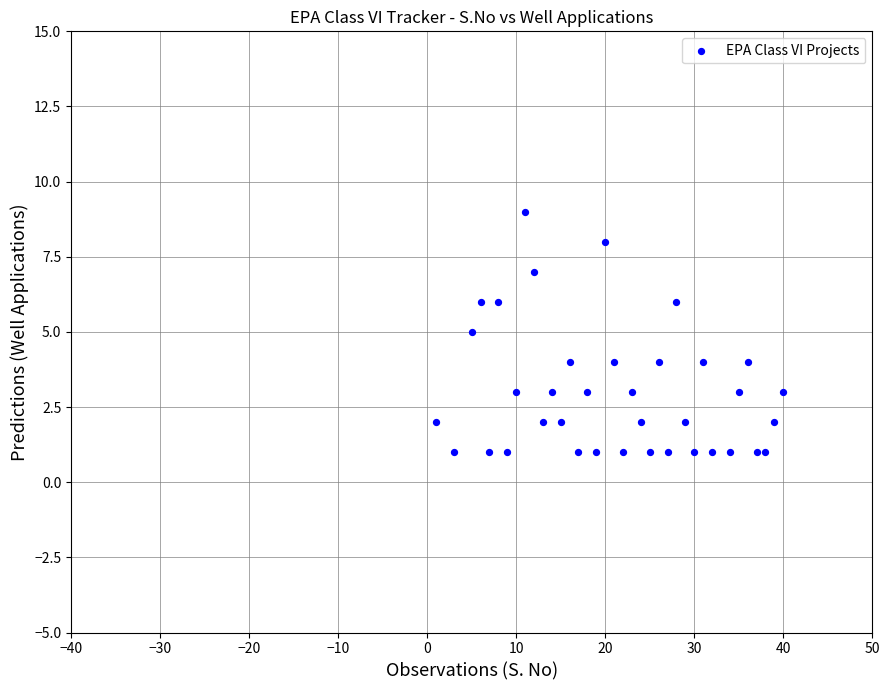

What is the range of Y values (max minus min)?

8